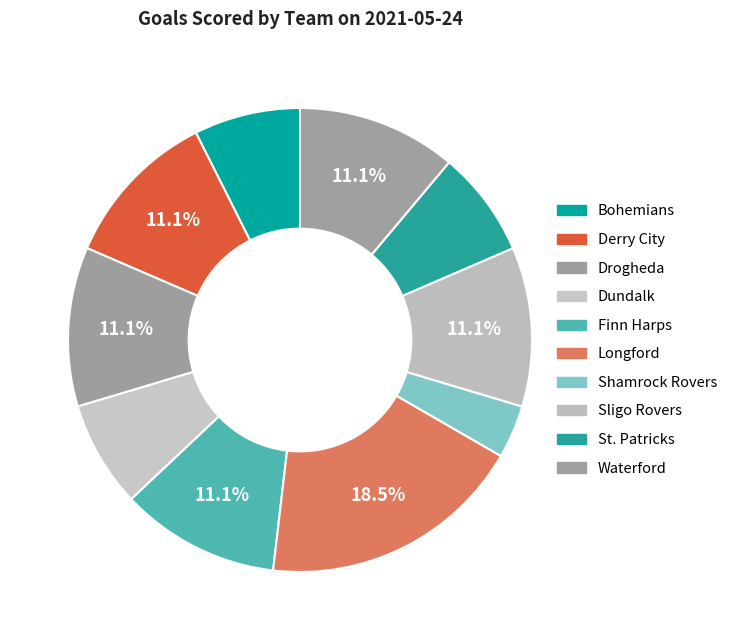

How many slices are in this pie chart?

10